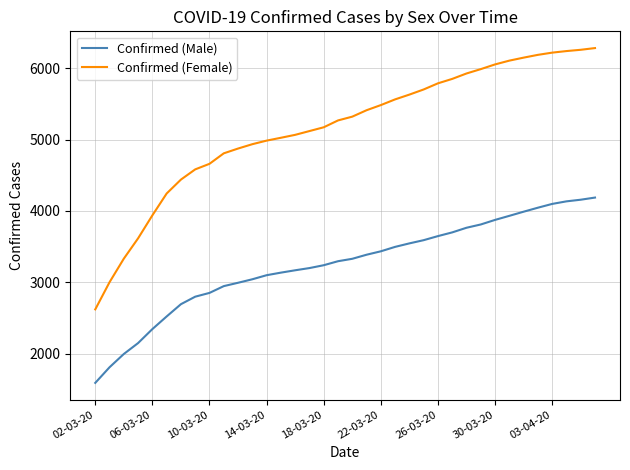

True or false: Confirmed (Male) and Confirmed (Female) intersect in this chart.

False